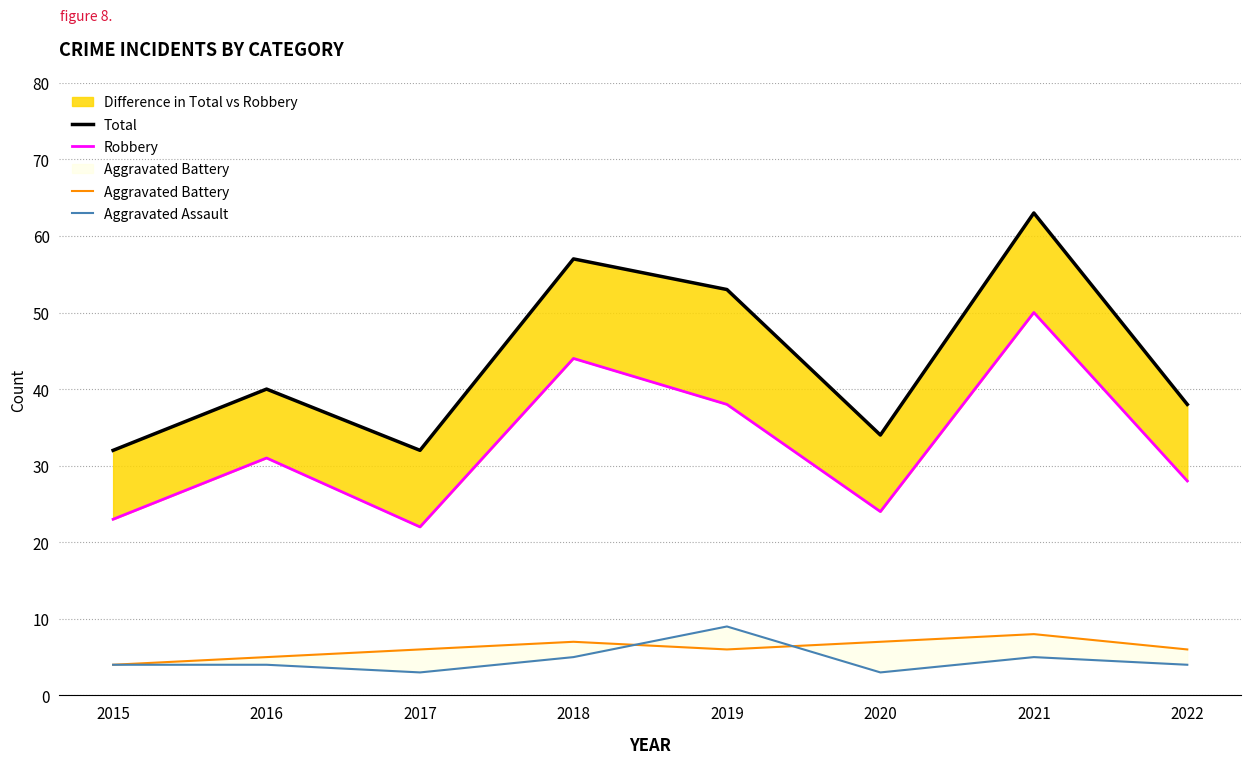

At which category is the sum across all series the highest?

2021